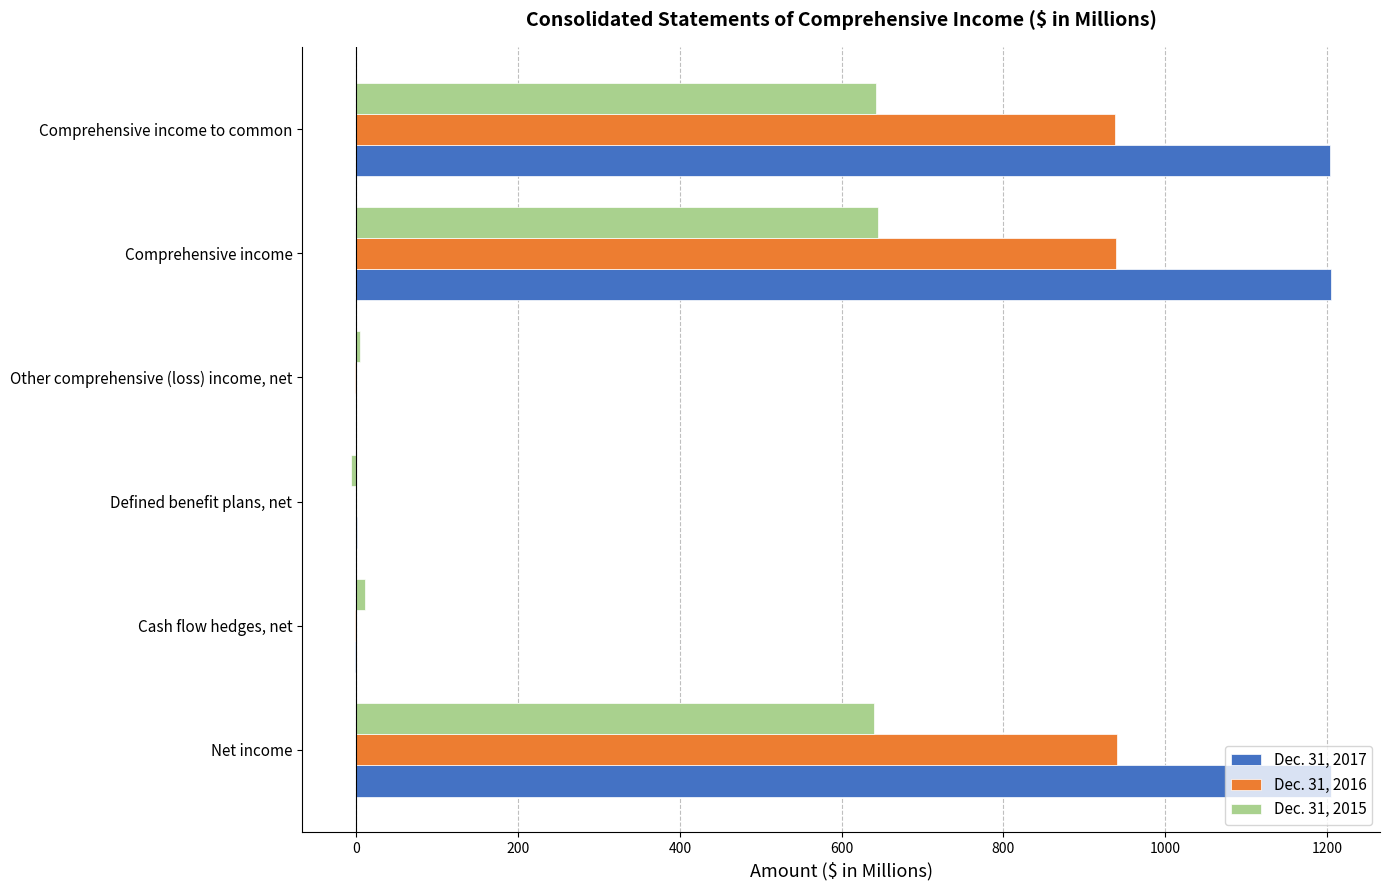

What is the total value across all series at Comprehensive income to common?

2783.8